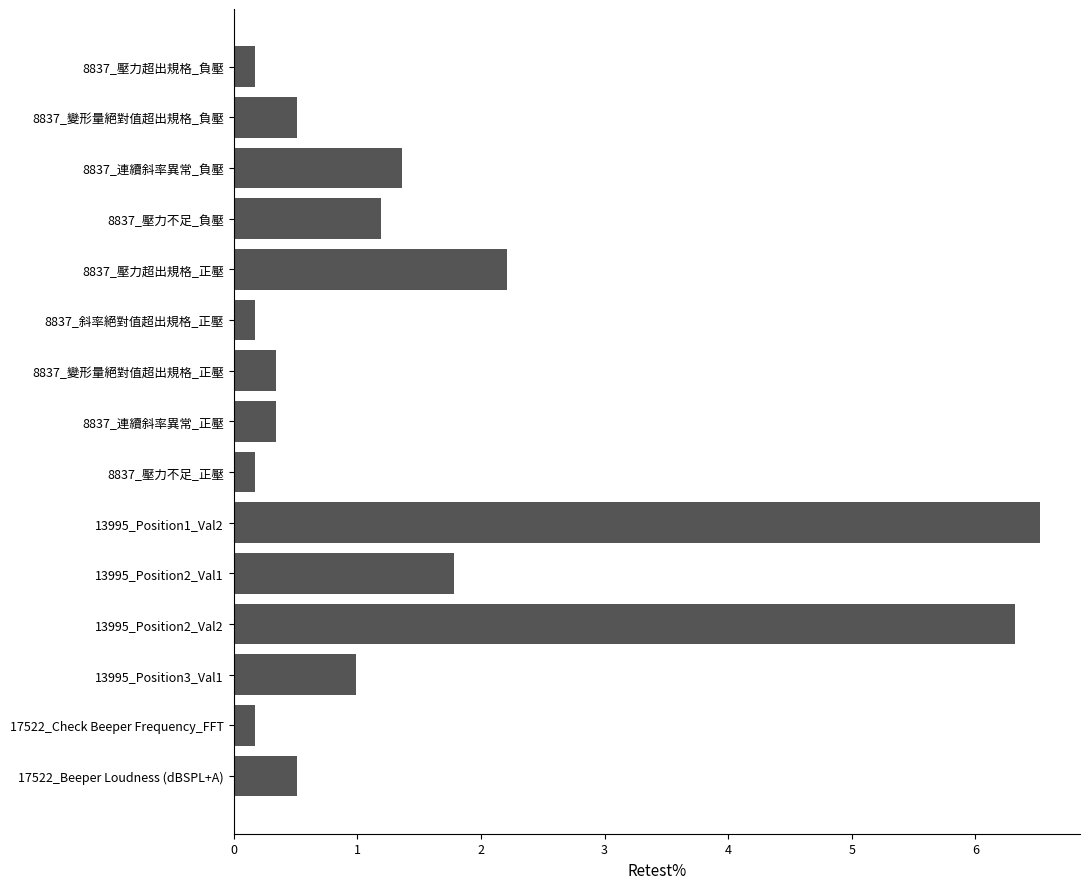

How many categories are shown in the chart?

15